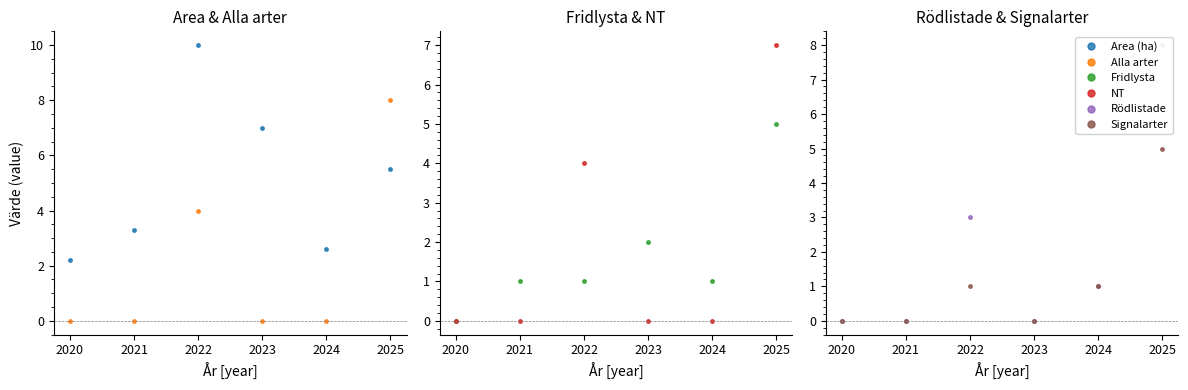

True or false: Alla arter has a value of -3.2 at 2020.

False